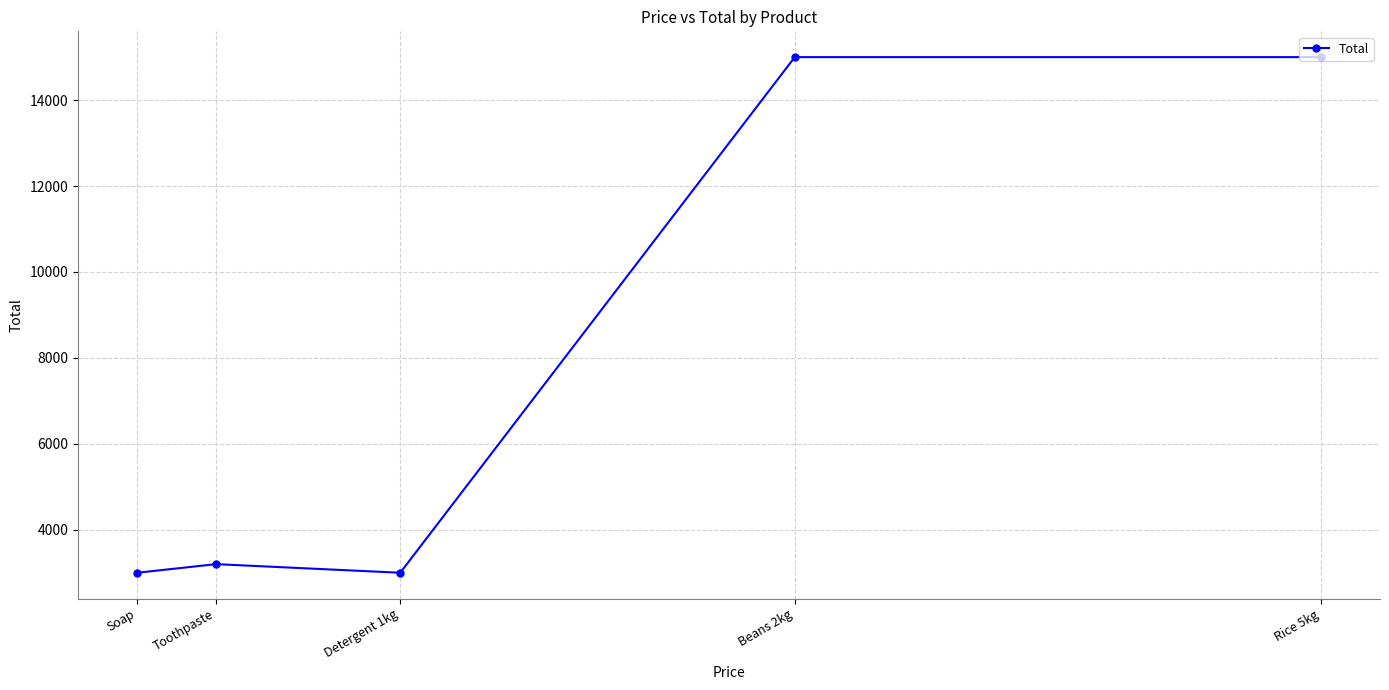

What is the label of the 3rd point from the left?

Detergent 1kg